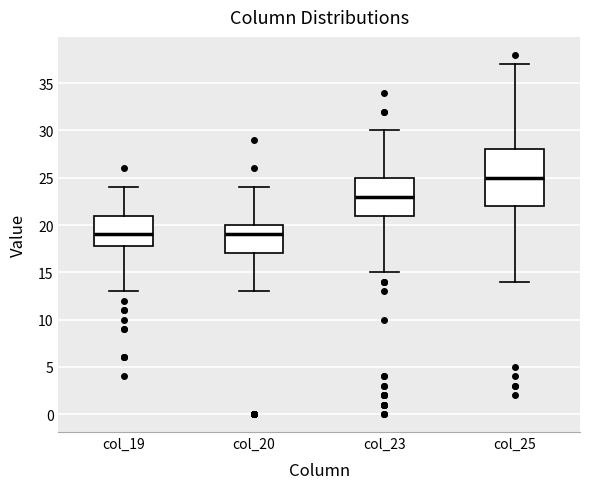

Which box is the tallest, from its lower edge to its upper edge?

col_25